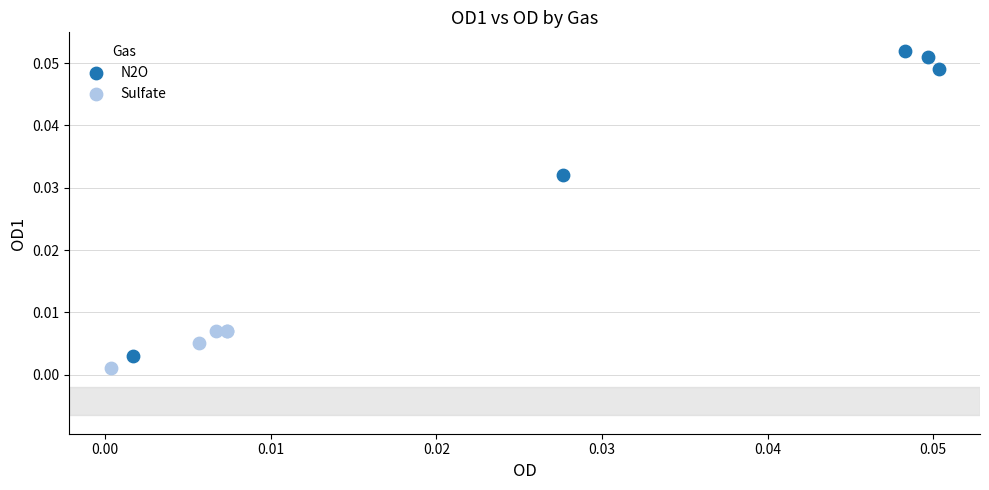

What are all the series names shown in the legend?

N2O, Sulfate